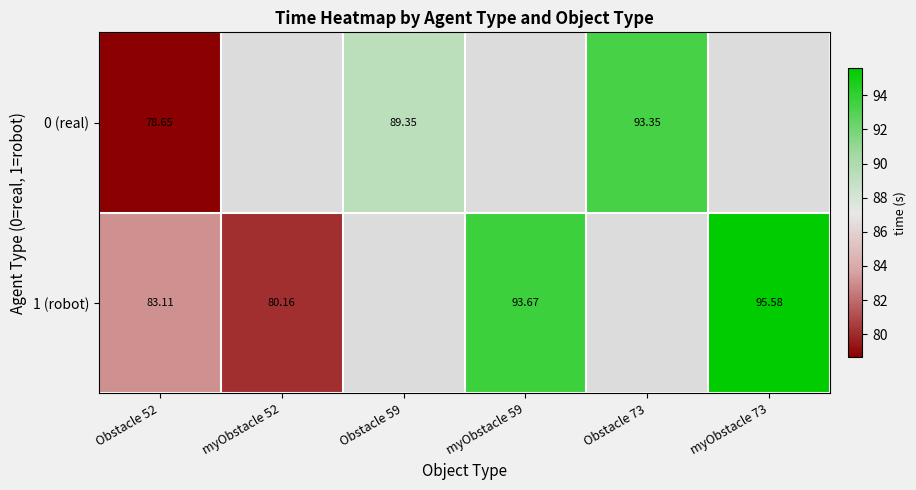

Is the value of 0 (real) at Obstacle 52 greater than the value of 1 (robot) at myObstacle 73?

No